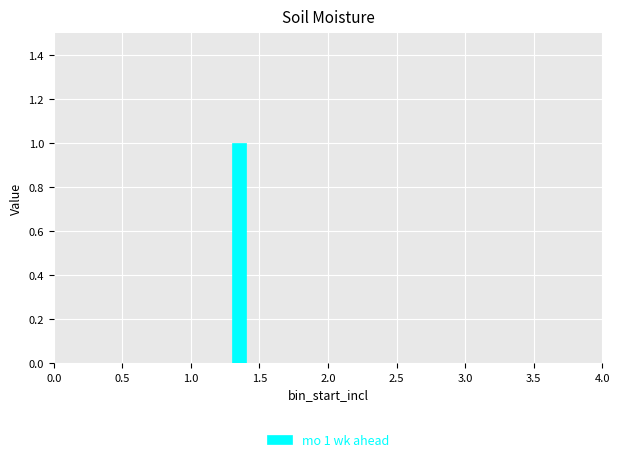

Read against the x-axis, roughly where is the centre of the tallest bar?

1.35